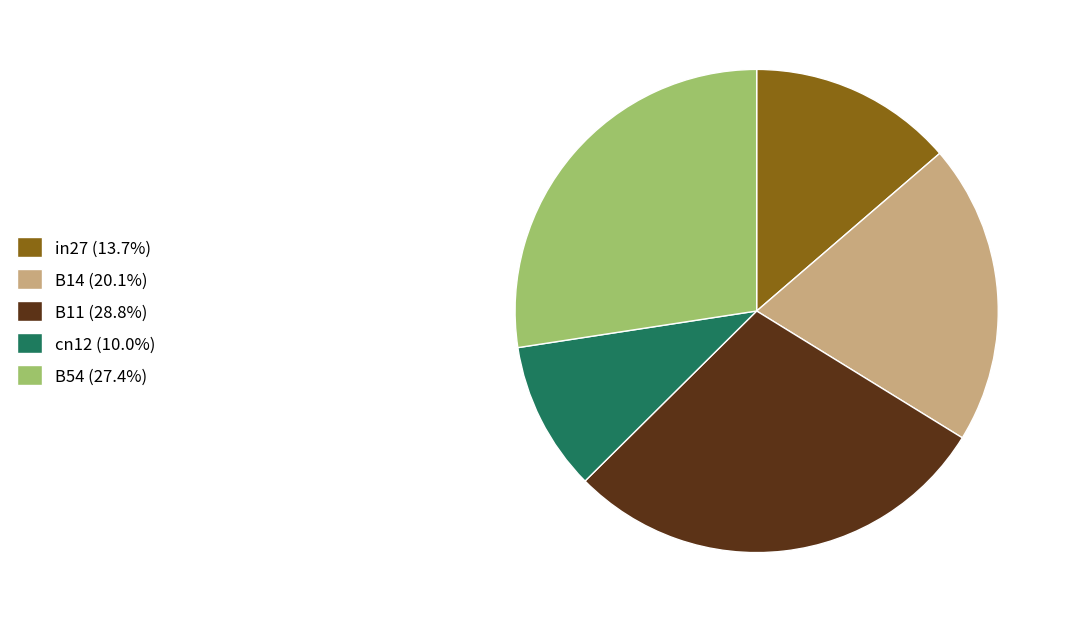

Count the number of slices in the pie.

5